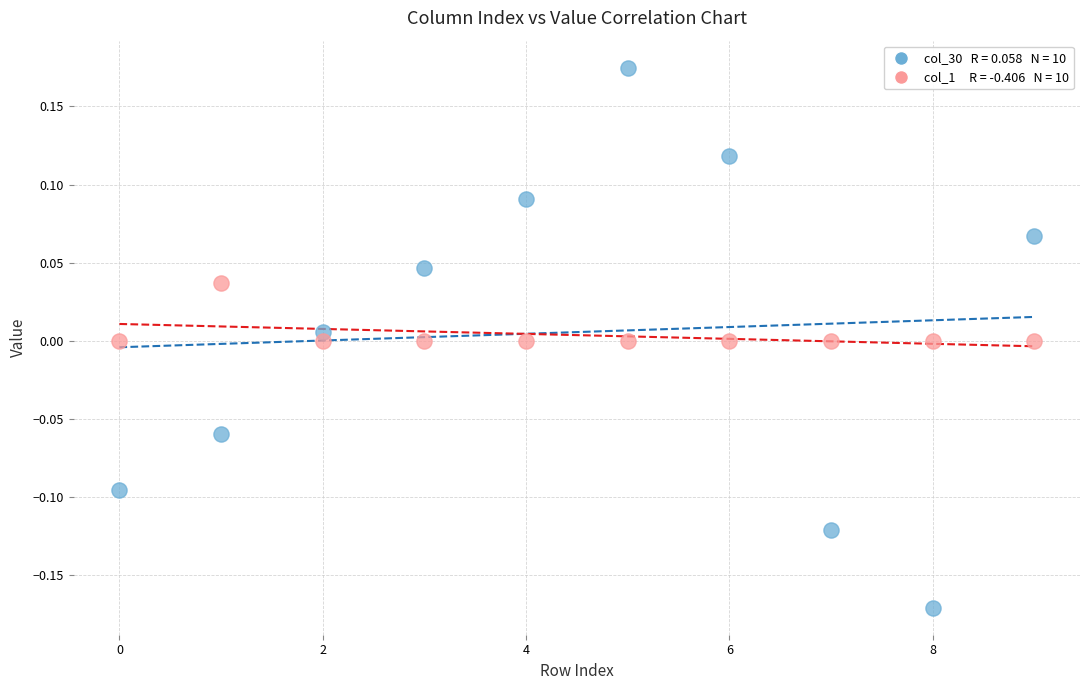

Across all data points, what is the range of Y values (max minus min)?

0.3